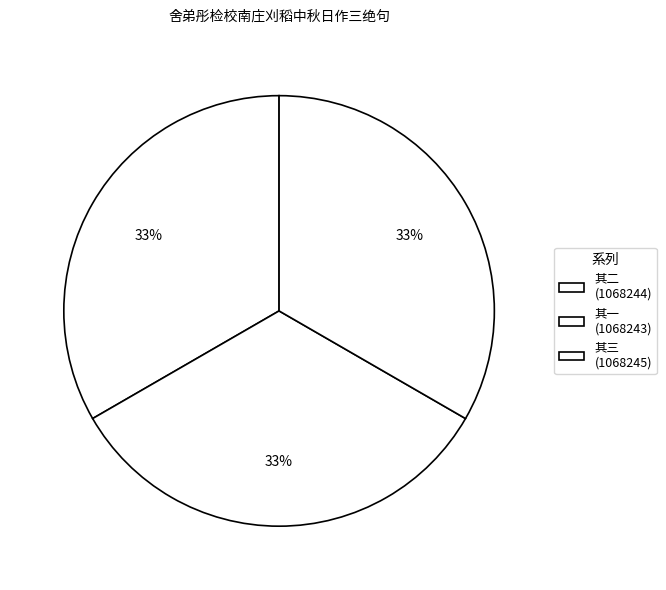

How many slices are in this pie chart?

3